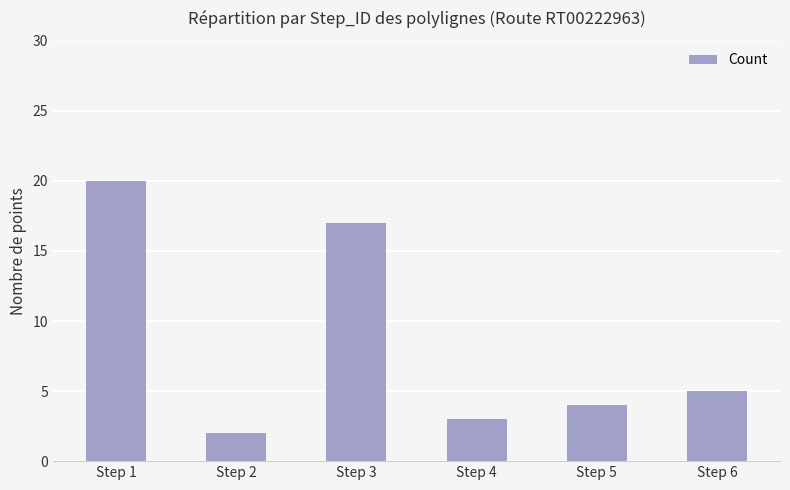

Is it true that the value at Step 2 is 2?

True